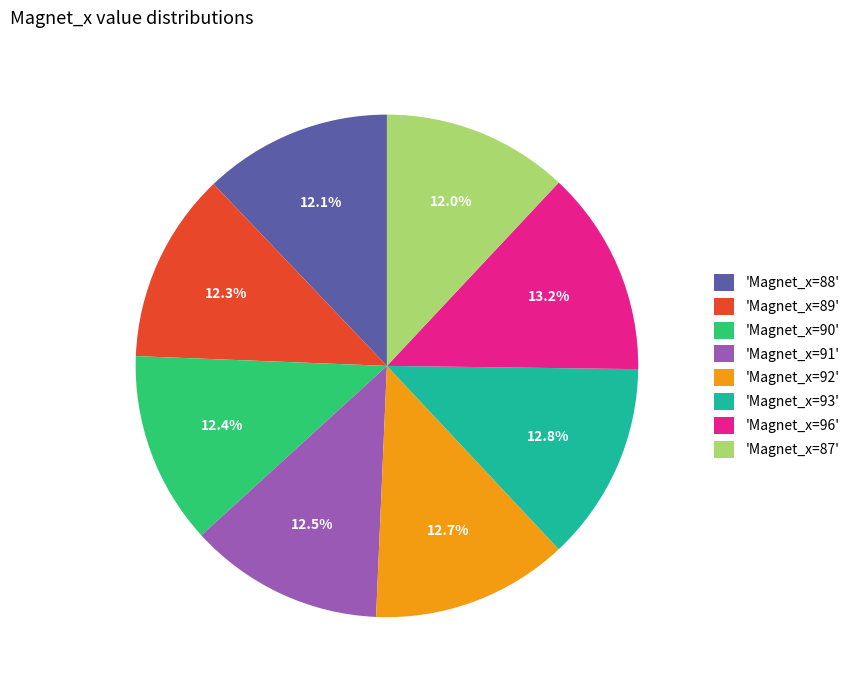

Which has a higher value, 'Magnet_x=89' or 'Magnet_x=96'?

'Magnet_x=96'